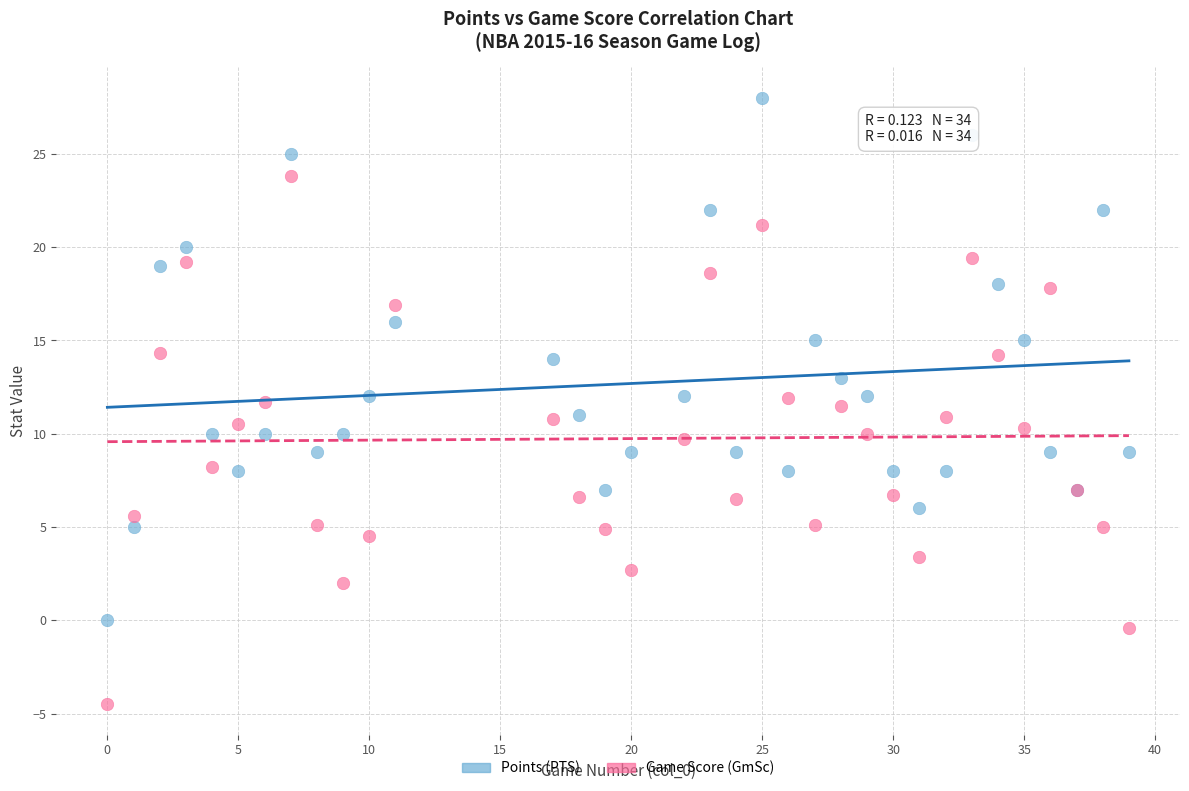

Which series reaches the minimum Y coordinate?

Game Score (GmSc)